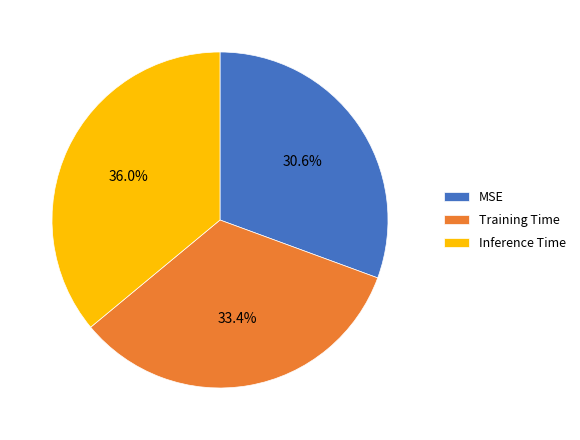

The MSE slice represents 31% of the pie. True or false?

True